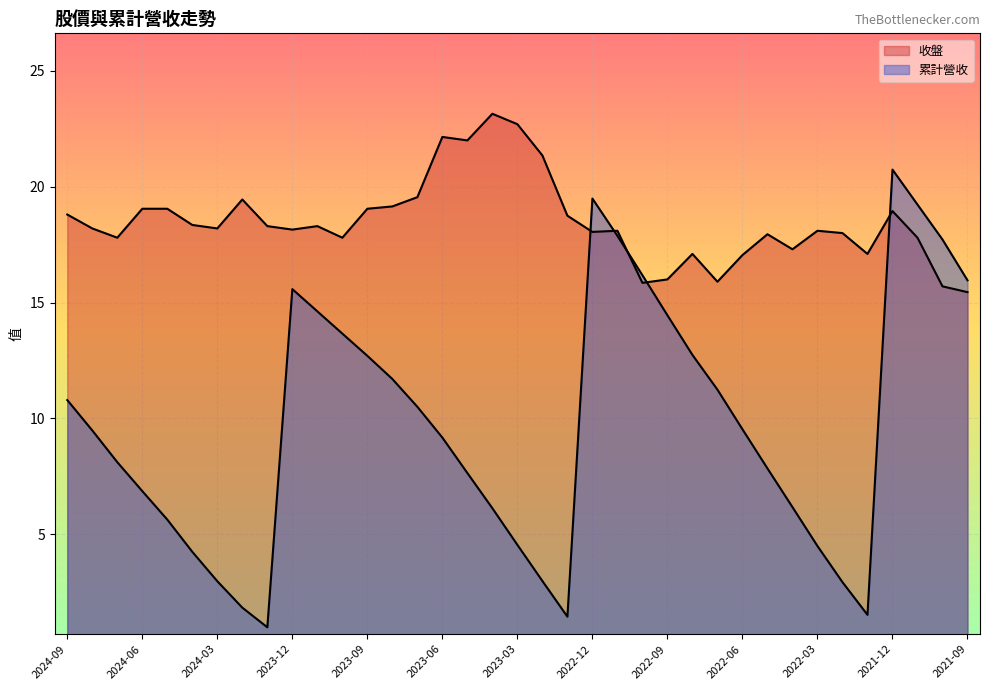

At which label does 收盤 first exceed 18?

2024-09